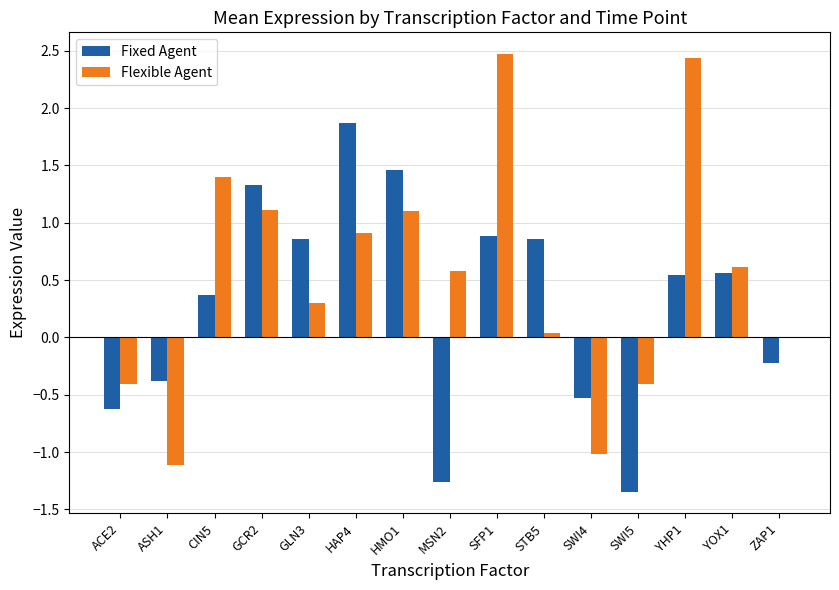

Does the chart contain stacked bars?

No